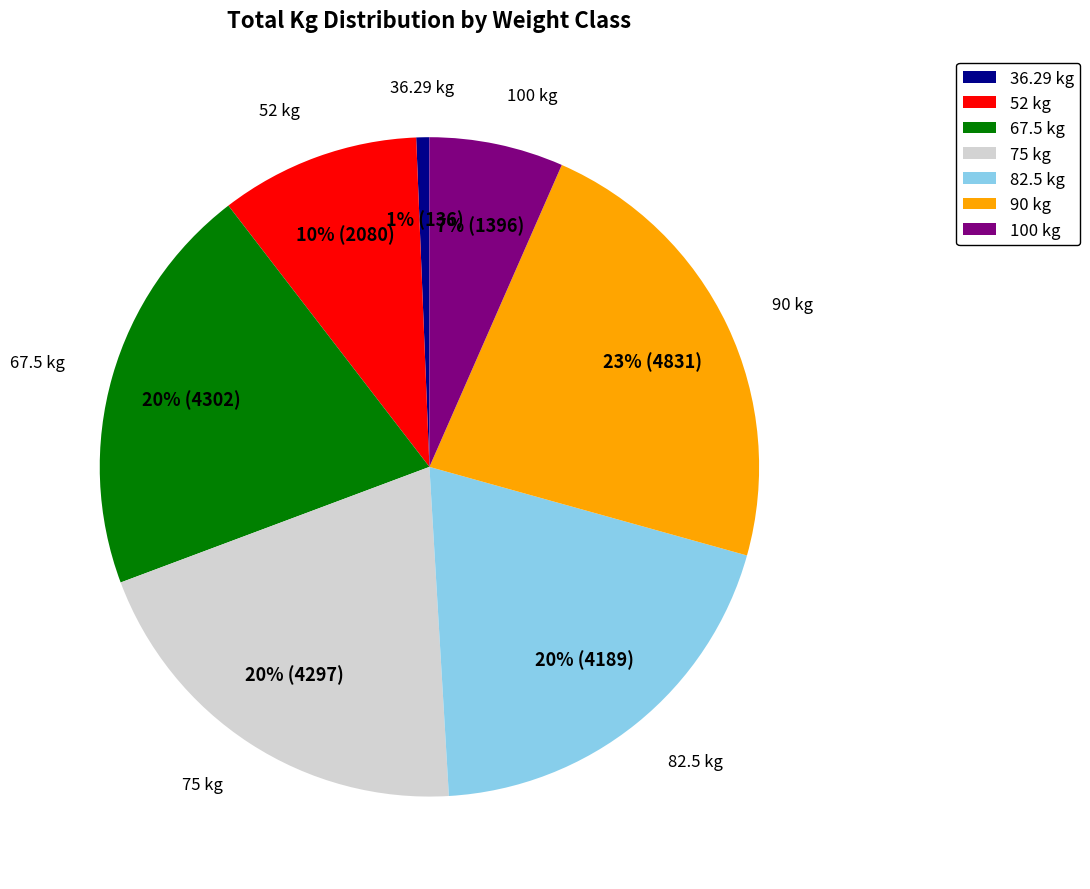

Which category has the biggest portion of the pie?

90 kg